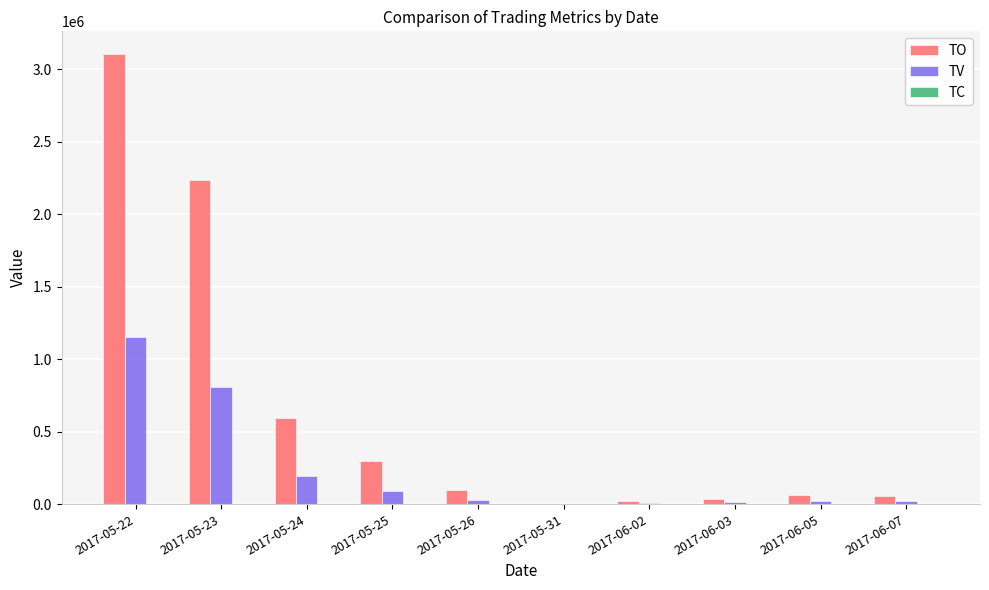

What is the sum of all TV values?

2336000